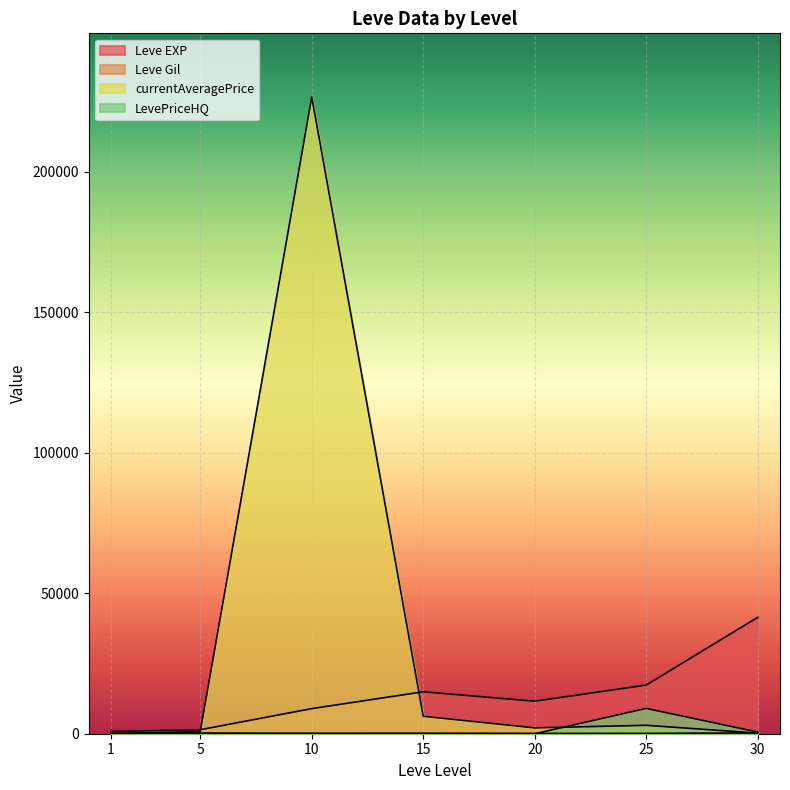

Does the chart display data point markers on the line(s)?

No